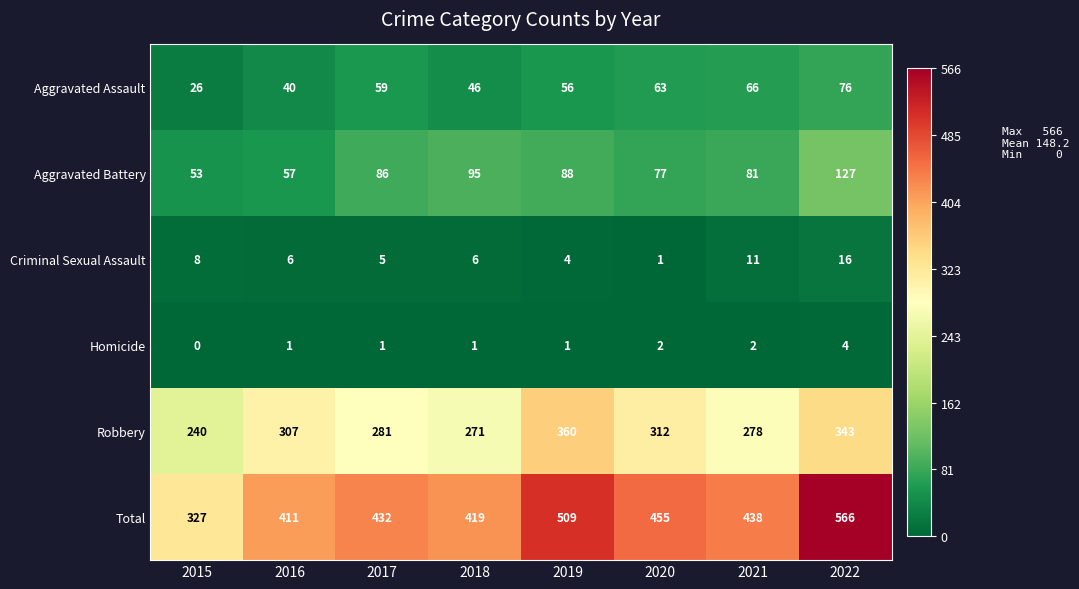

The Robbery series shows 281 at 2017. True or false?

True